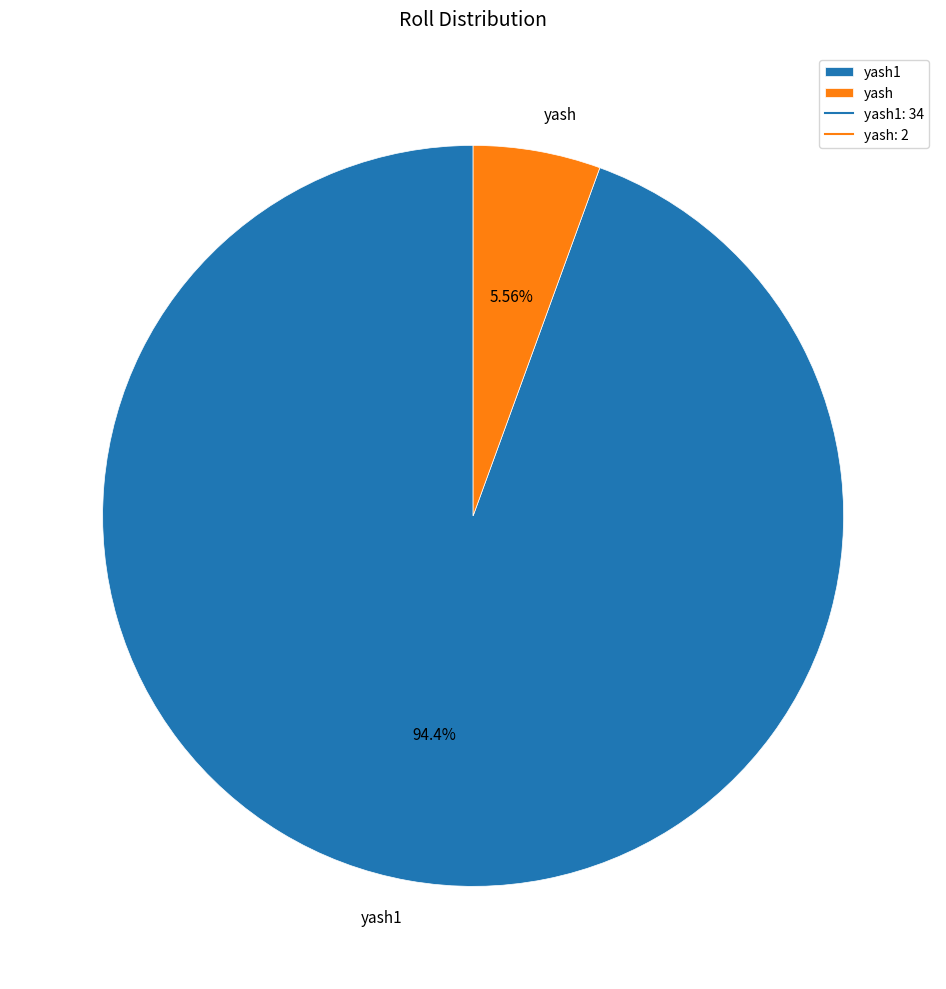

To the nearest percent, what portion does yash represent?

6%